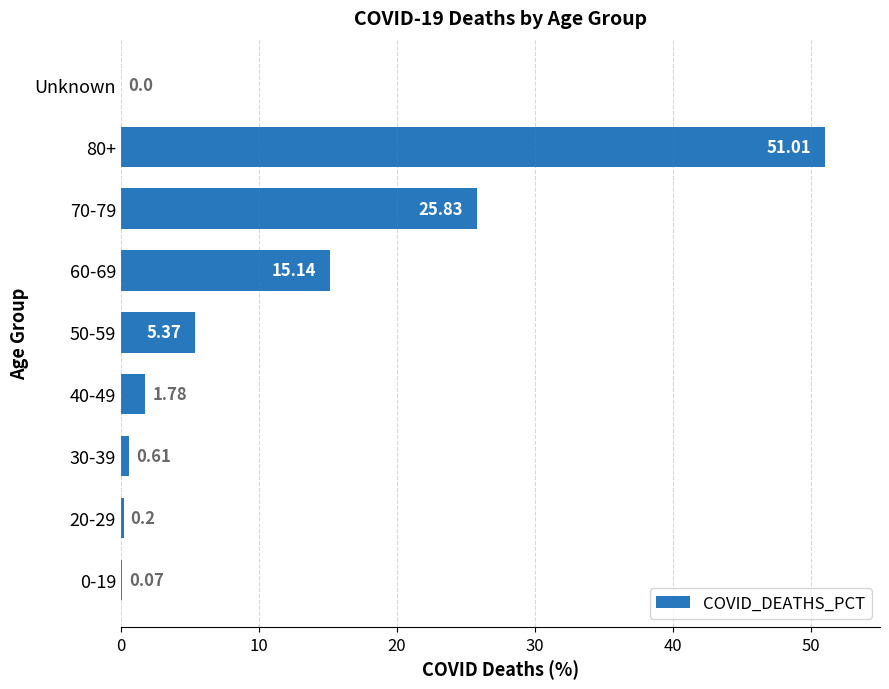

Are the bars grouped side by side (vs. stacked)?

No